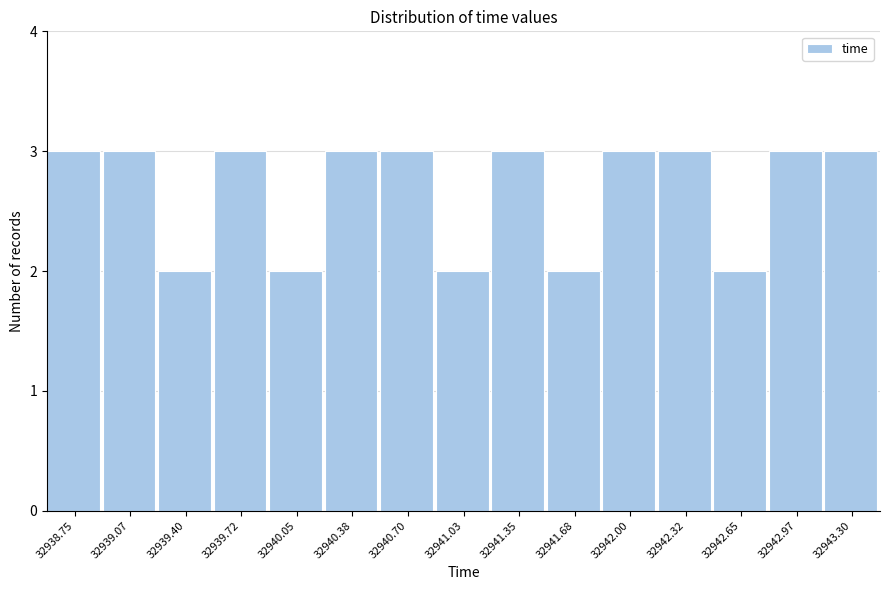

Reading left to right, list all the values displayed in this chart.

3	3	2	3	2	3	3	2	3	2	3	3	2	3	3